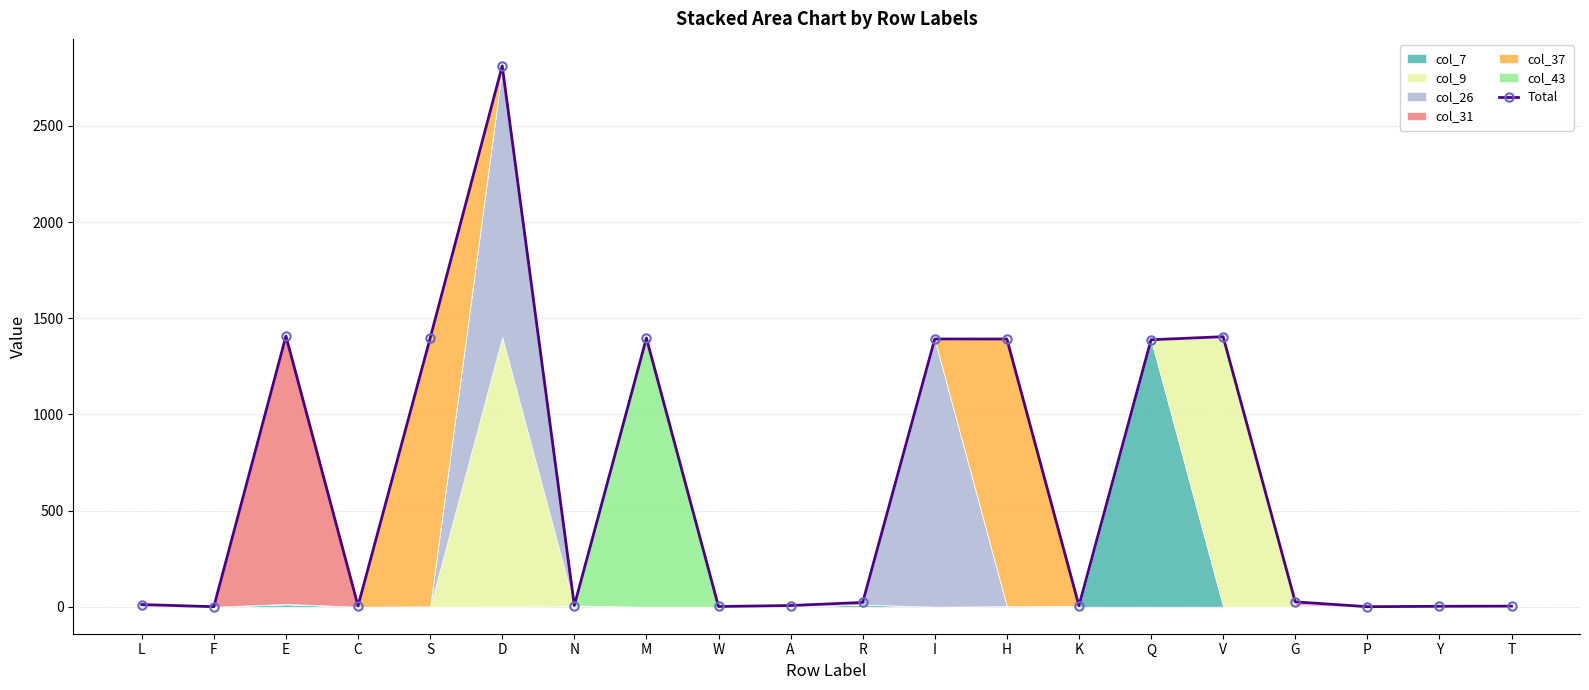

How many interior local valleys (lower than both neighbors) does the data have?

6